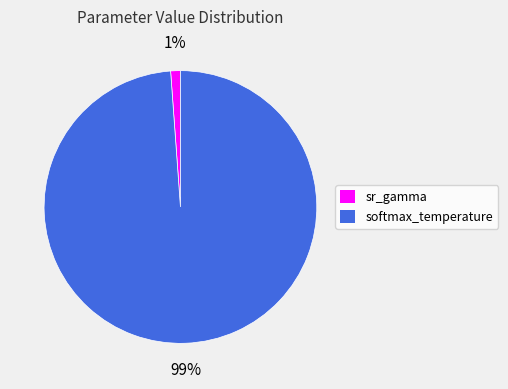

How many slices are in this pie chart?

2